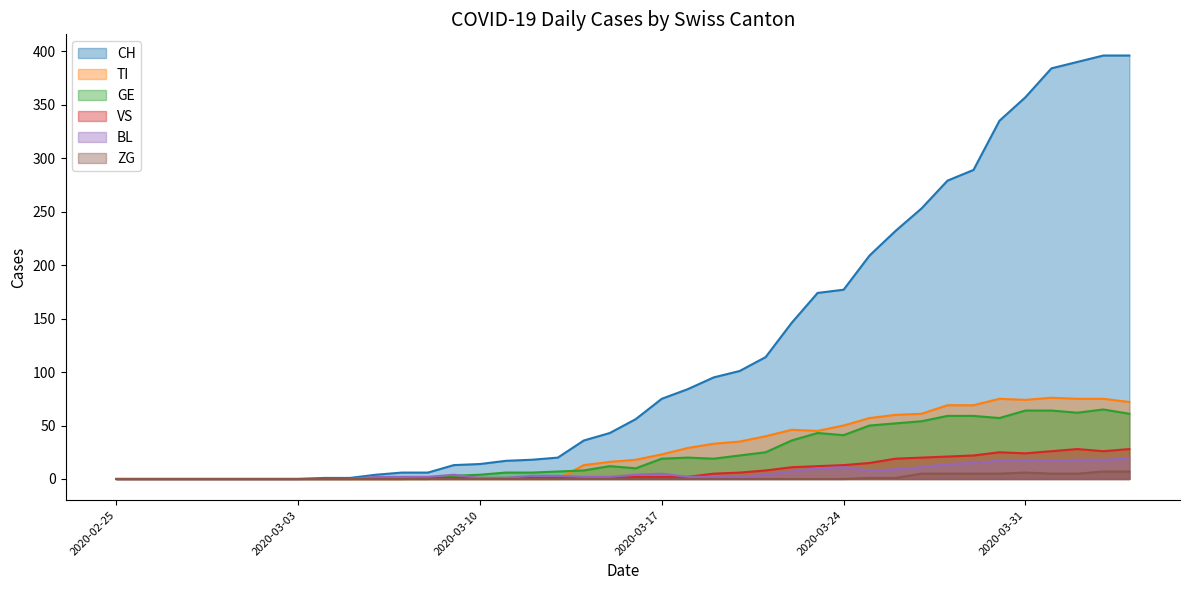

How many lines are shown in the chart?

6